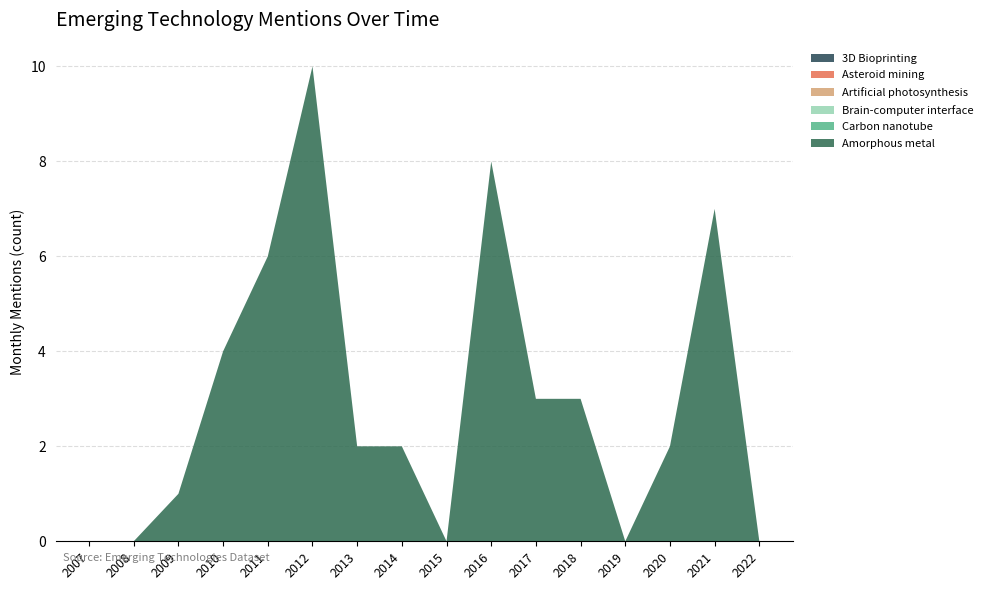

Reading left to right, extract all data points from this chart.

Amorphous metal: 0	0	1	4	6	10	2	2	0	8	3	3	0	2	7	0
Carbon nanotube: 0	0	0	0	0	0	0	0	0	0	0	0	0	0	0	0
Brain-computer interface: 0	0	0	0	0	0	0	0	0	0	0	0	0	0	0	0
Artificial photosynthesis: 0	0	0	0	0	0	0	0	0	0	0	0	0	0	0	0
Asteroid mining: 0	0	0	0	0	0	0	0	0	0	0	0	0	0	0	0
3D Bioprinting: 0	0	0	0	0	0	0	0	0	0	0	0	0	0	0	0